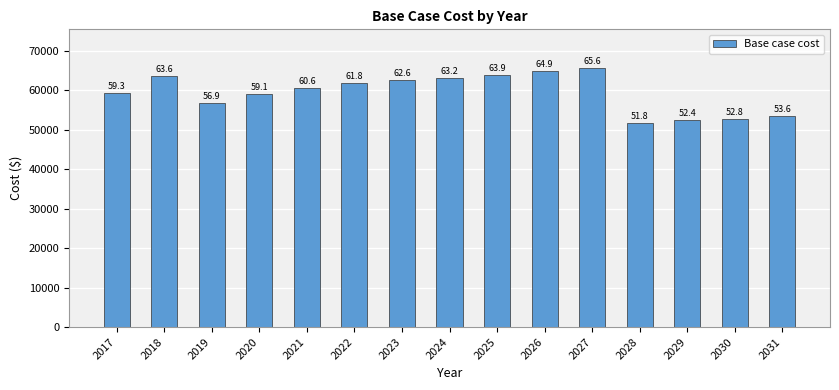

What is the approximate value at 2025?

63910.7